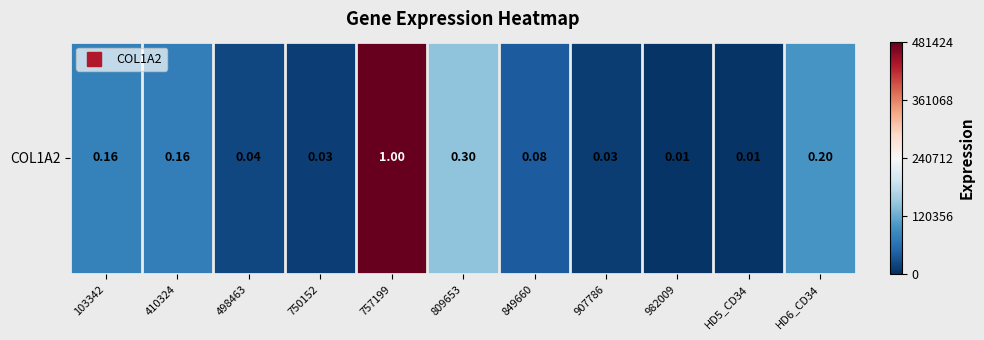

The chart shows a value of 0.2 at HD6_CD34. True or false?

True